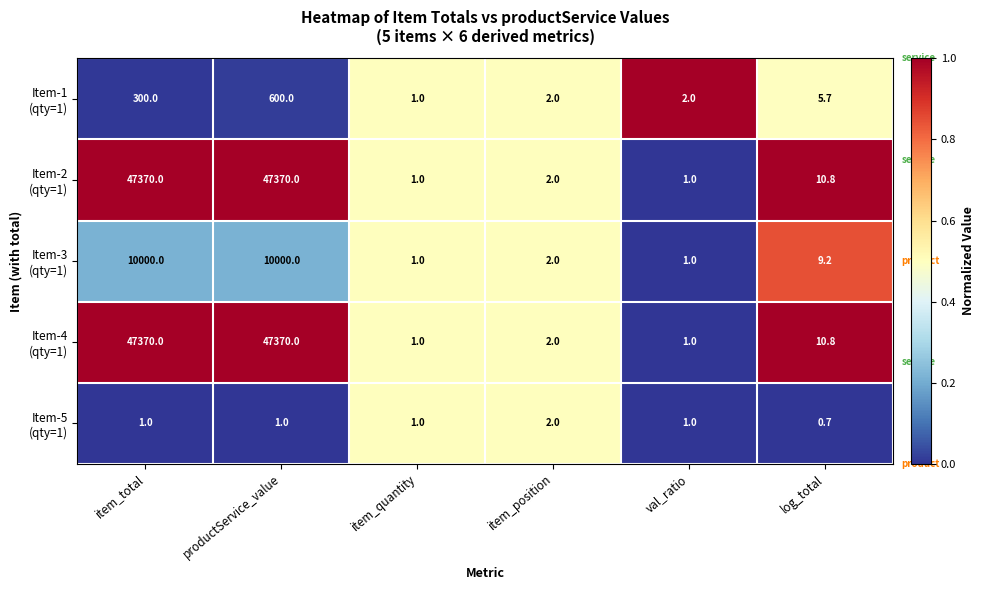

What is the total value across all series at log_total?

37.2